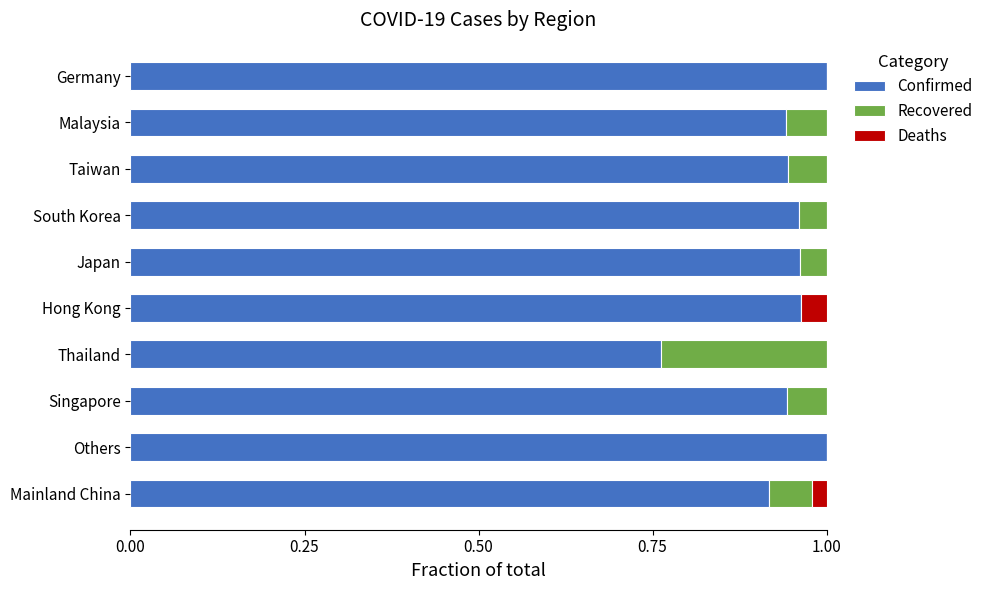

How many distinct data groups are displayed?

3